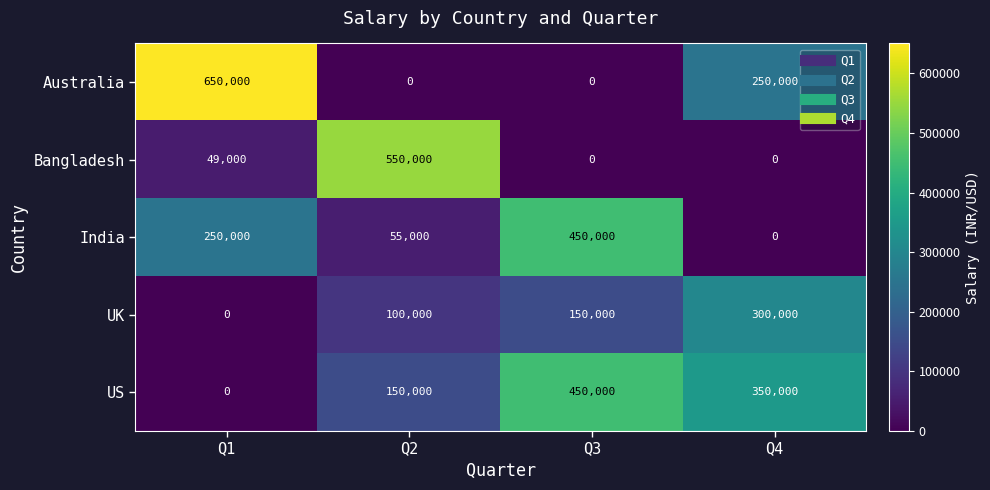

At which category is the sum across all series the highest?

Q3